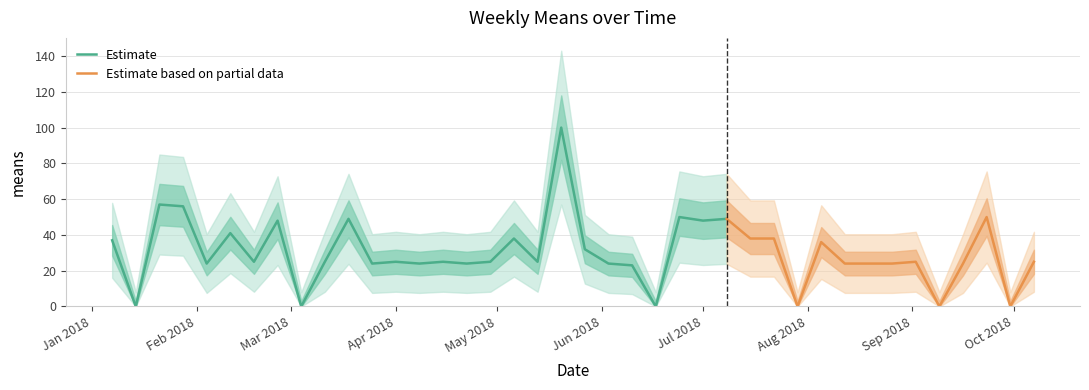

Is it true that the value at 24 is 33?

False